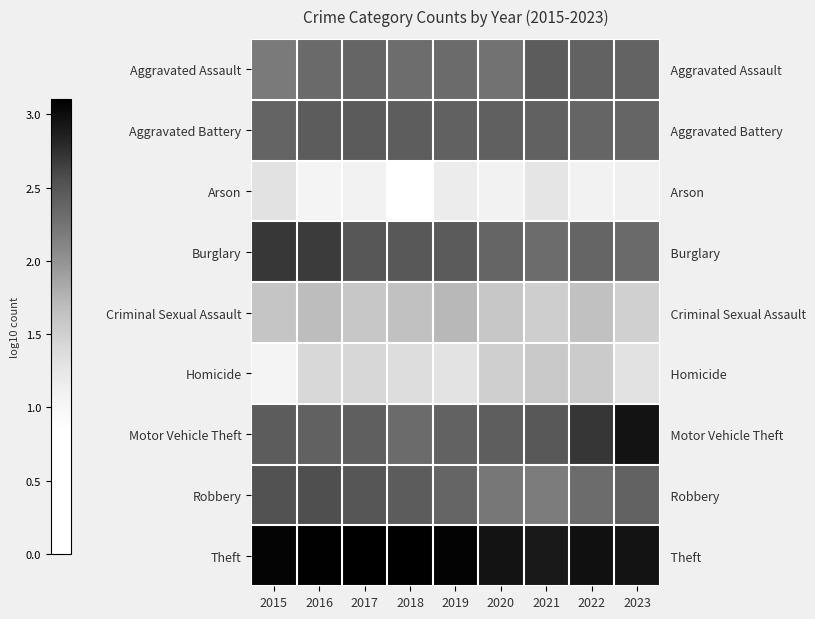

Which series changed the most between 2015 and 2018?

Arson